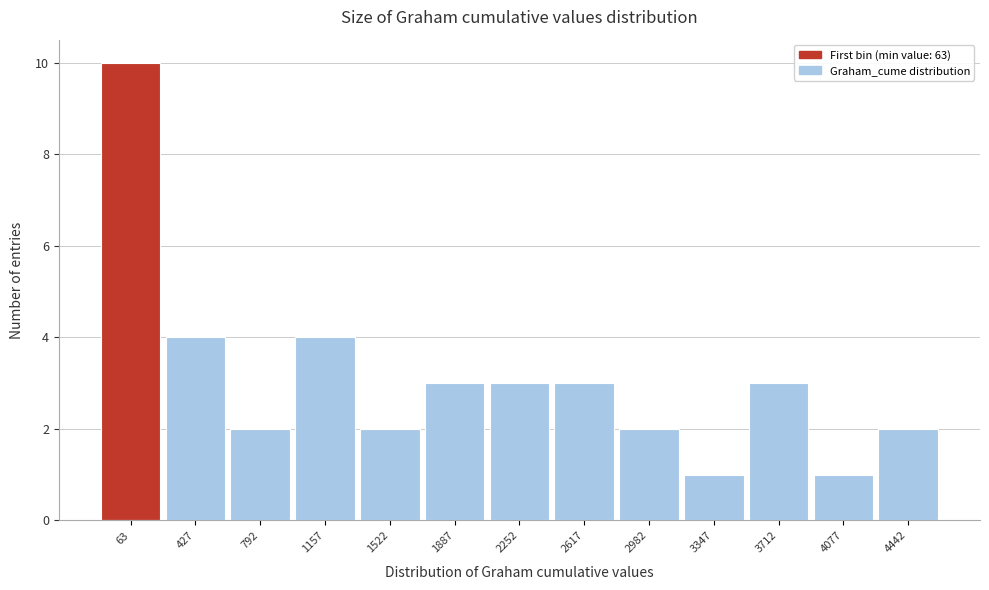

Reading right to left, what are all the values shown in this chart?

4442=2	4077=1	3712=3	3347=1	2982=2	2617=3	2252=3	1887=3	1522=2	1157=4	792=2	427=4	63=10